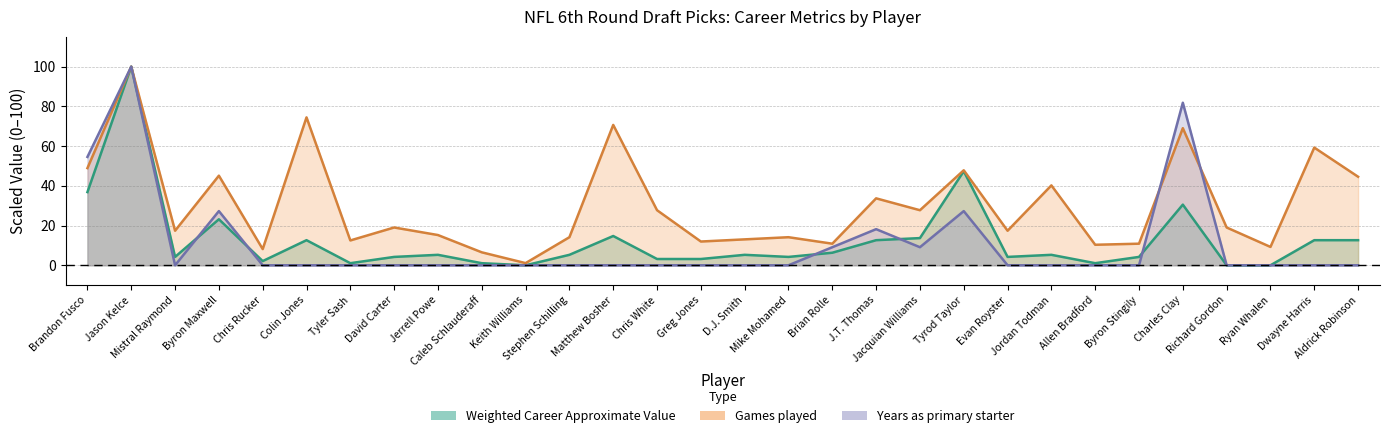

True or false: Weighted Career Approximate Value and Games played intersect in this chart.

False